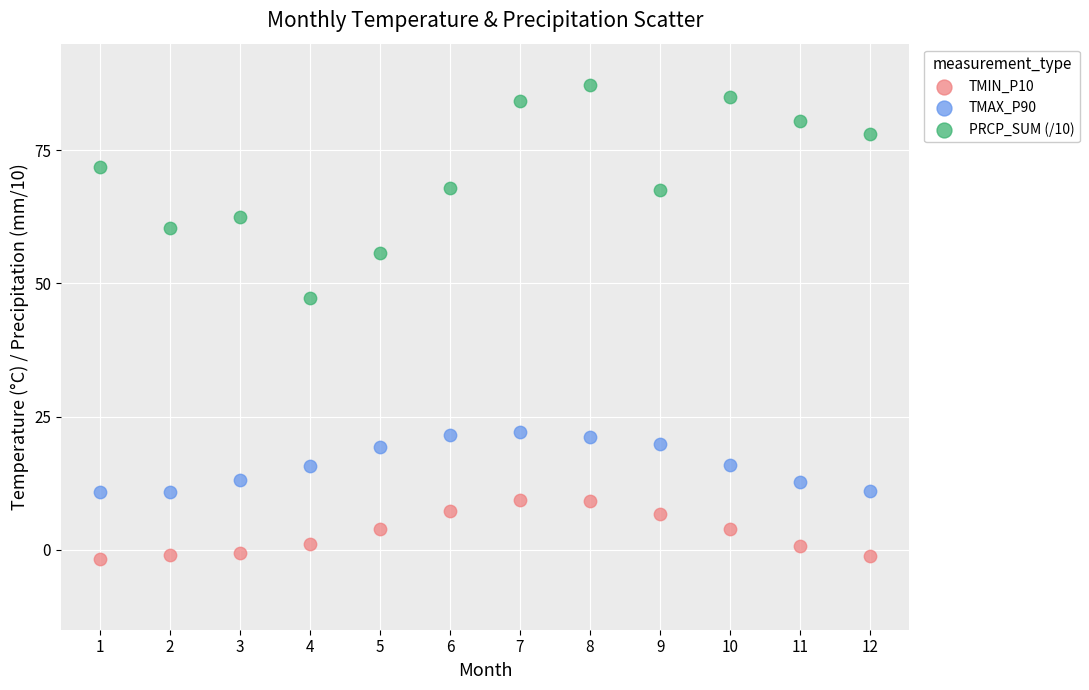

What are all the series names shown in the legend?

TMIN_P10, TMAX_P90, PRCP_SUM (/10)